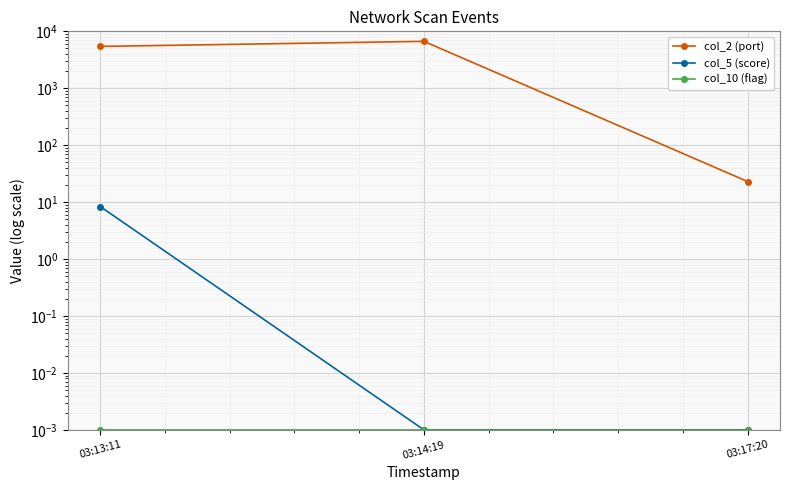

Which category has the highest value across all series?

03:14:19